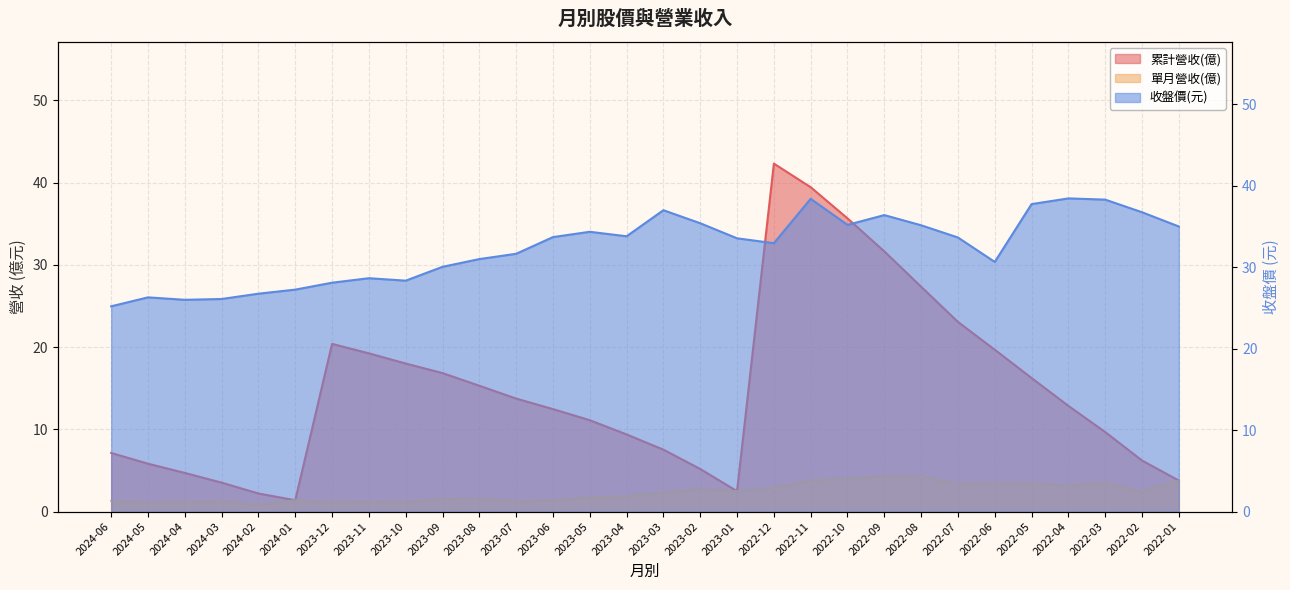

Read the 單月營收(億) value at 2023-04.

1.9